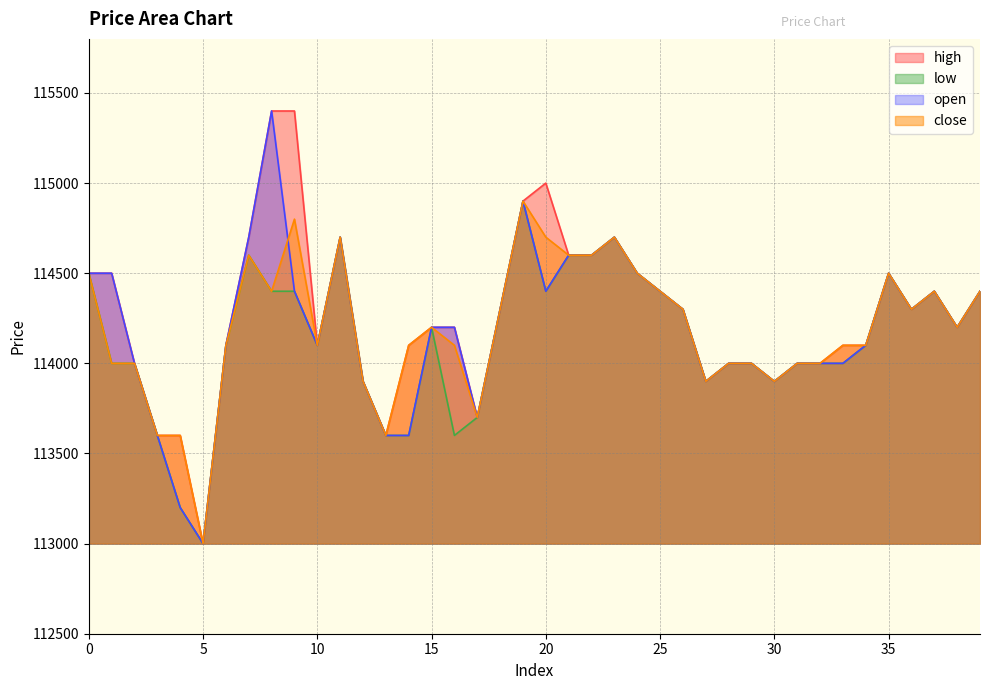

What are all the series names shown in the legend?

high, low, open, close